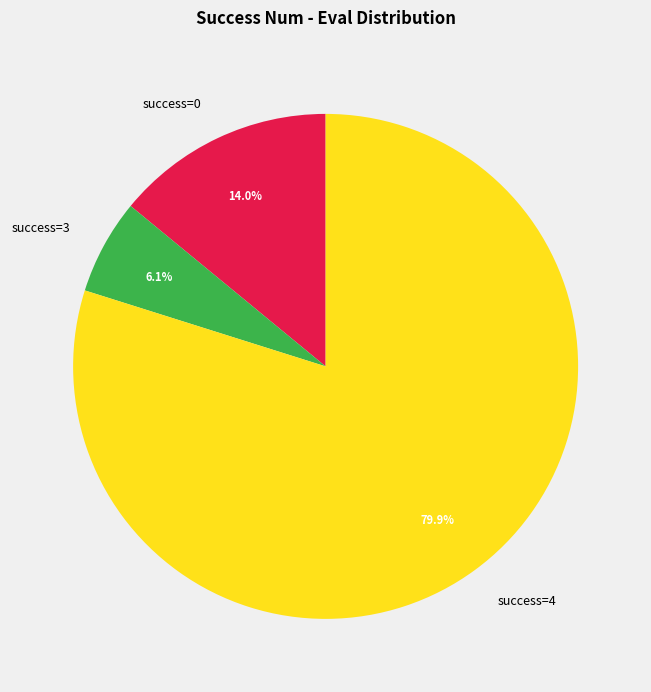

Do success=0 and success=3 together represent more than half of the pie?

No